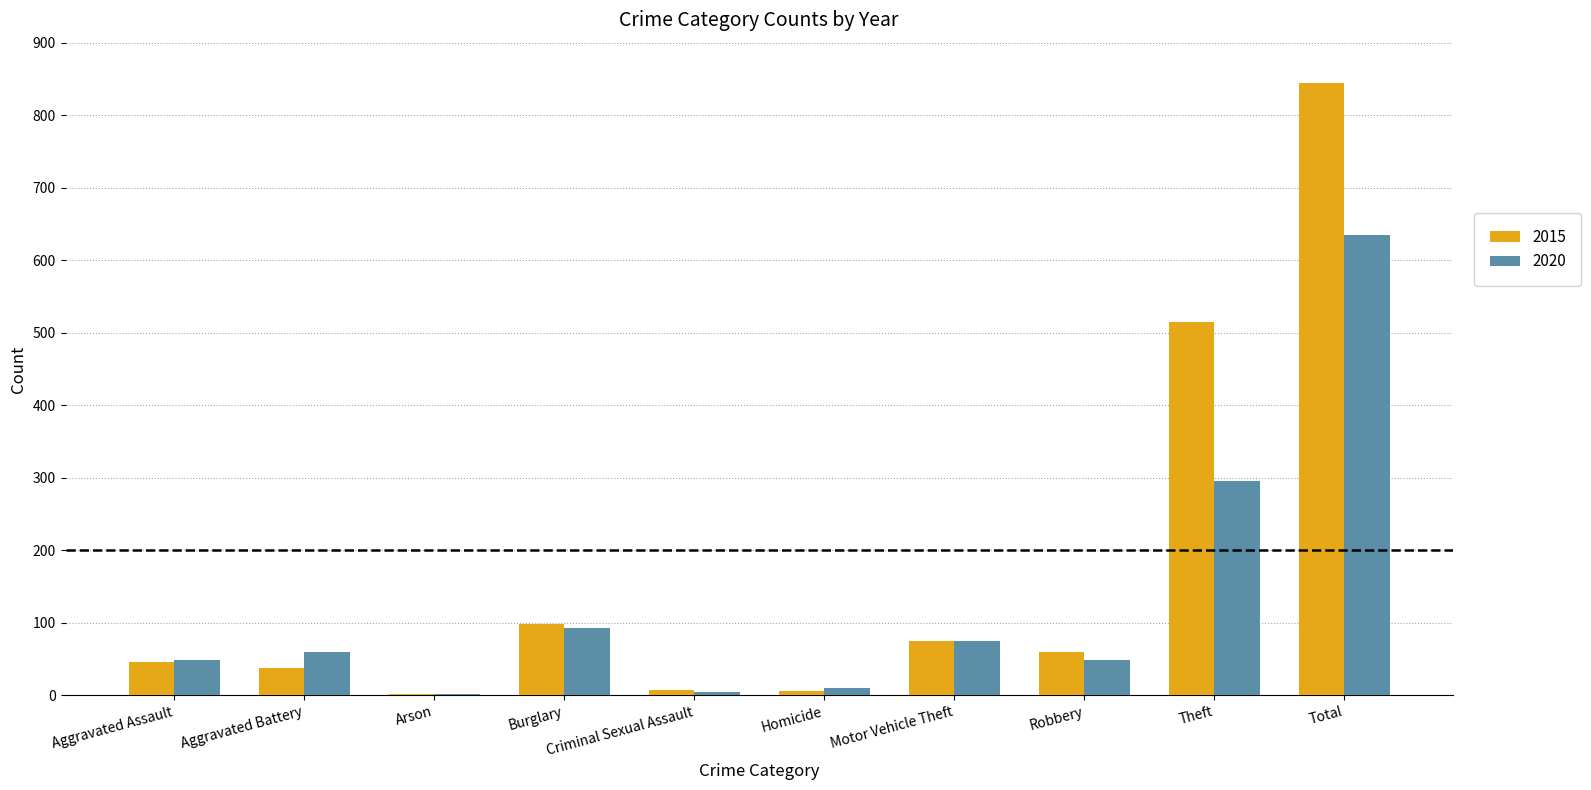

Is it true that 2020 equals 75 at Motor Vehicle Theft?

True